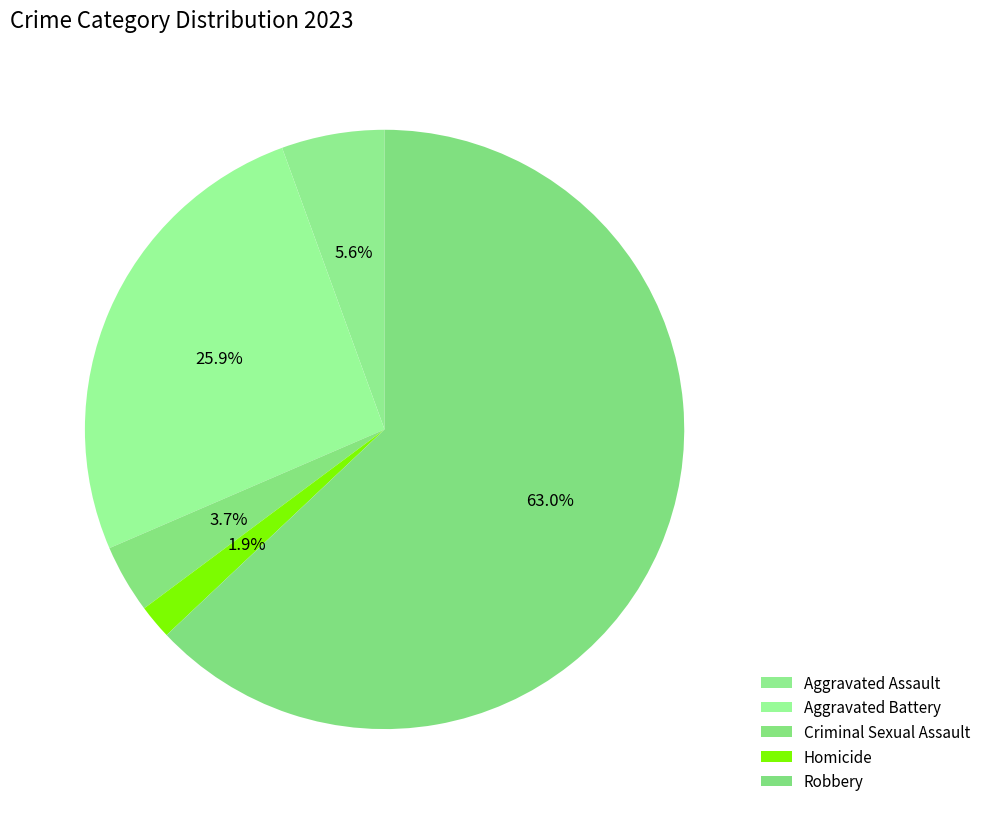

How many segments does this pie chart have?

5